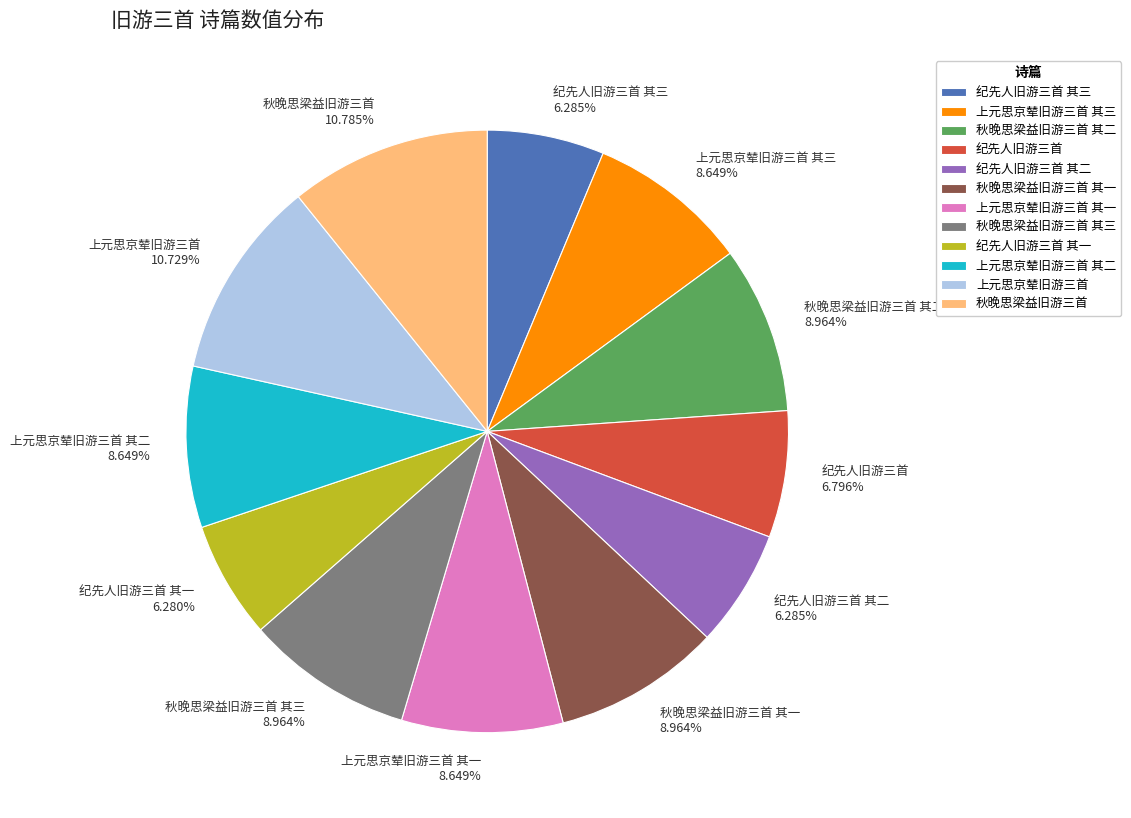

How many segments does this pie chart have?

12